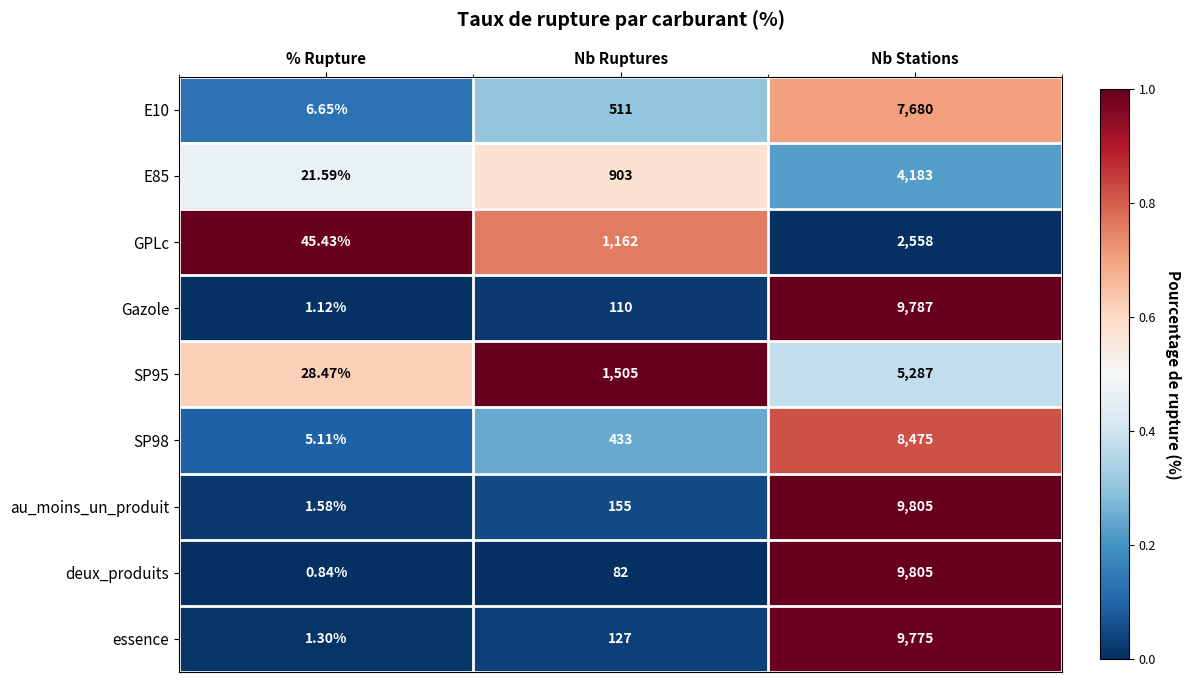

Between % Rupture and Nb Stations, which series saw the biggest shift?

deux_produits